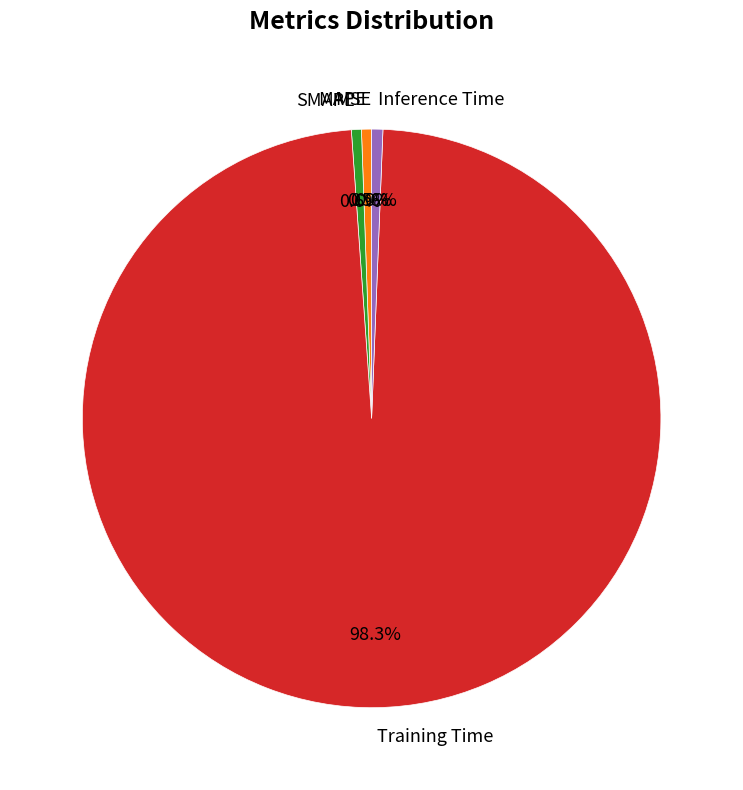

Which slice is the largest?

Training Time